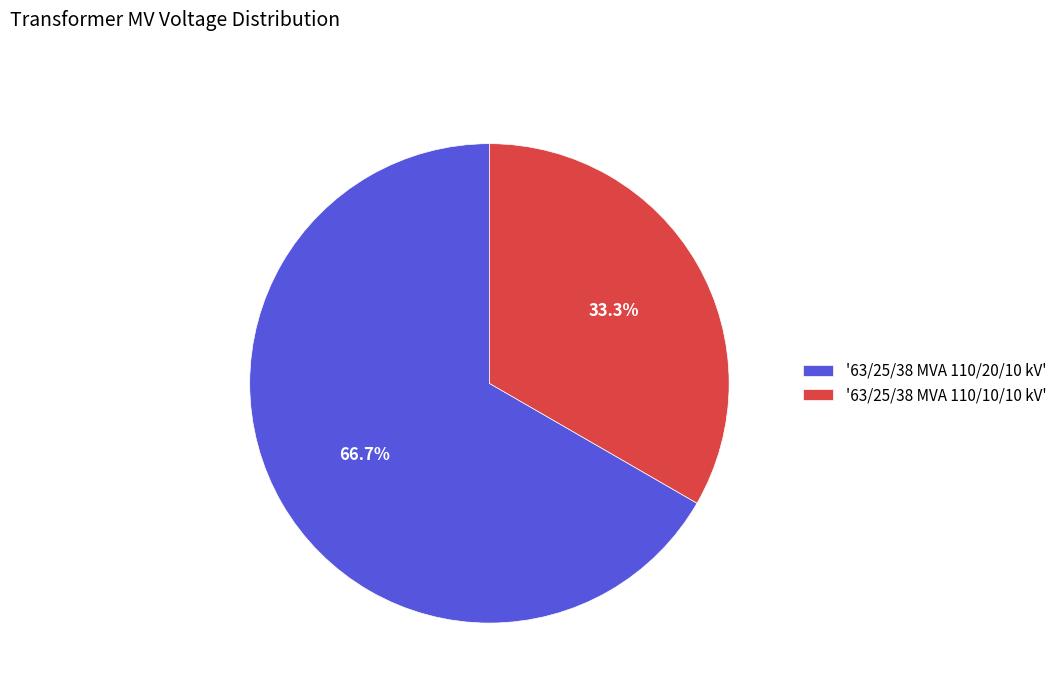

What is the majority slice?

'63/25/38 MVA 110/20/10 kV'